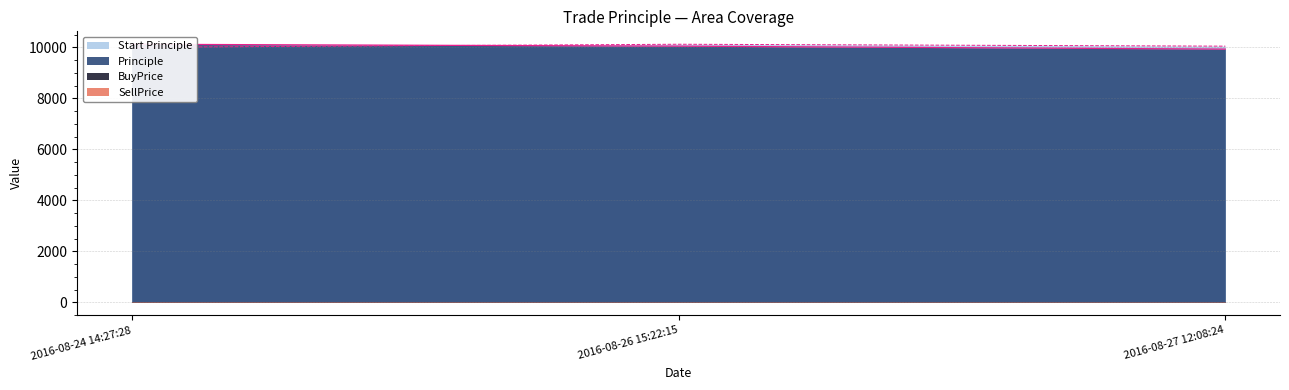

True or false: Start Principle has a value of 10044.1 at 2016-08-27 12:08:24.

True